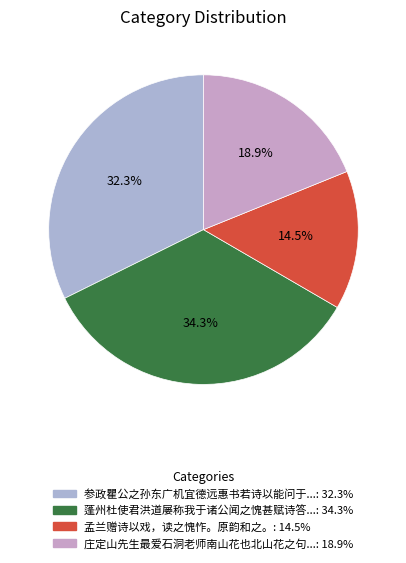

Which category has the smallest portion of the pie?

孟兰赠诗以戏，读之愧怍。原韵和之。